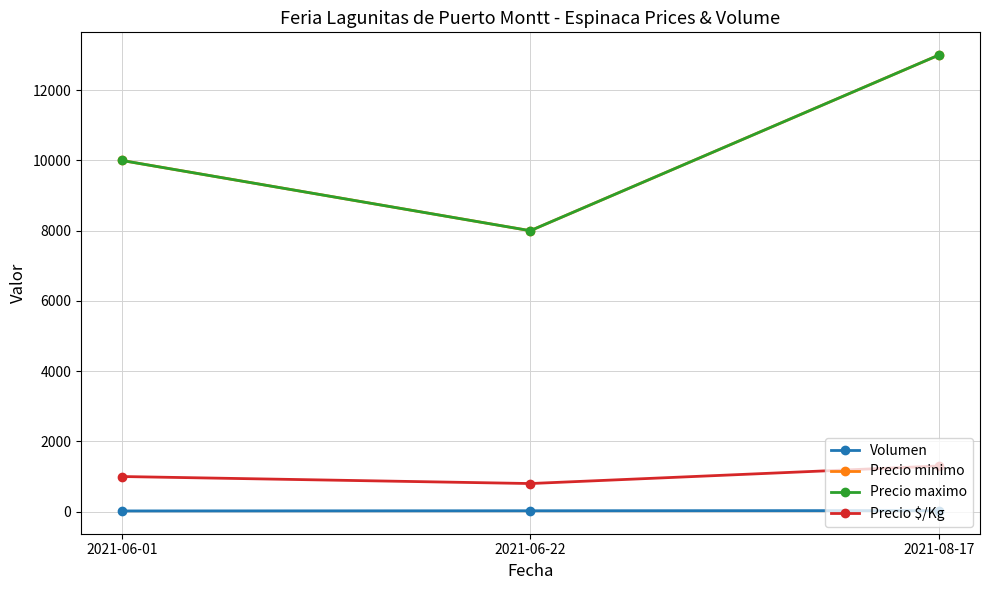

Does the chart have visible grid lines?

Yes